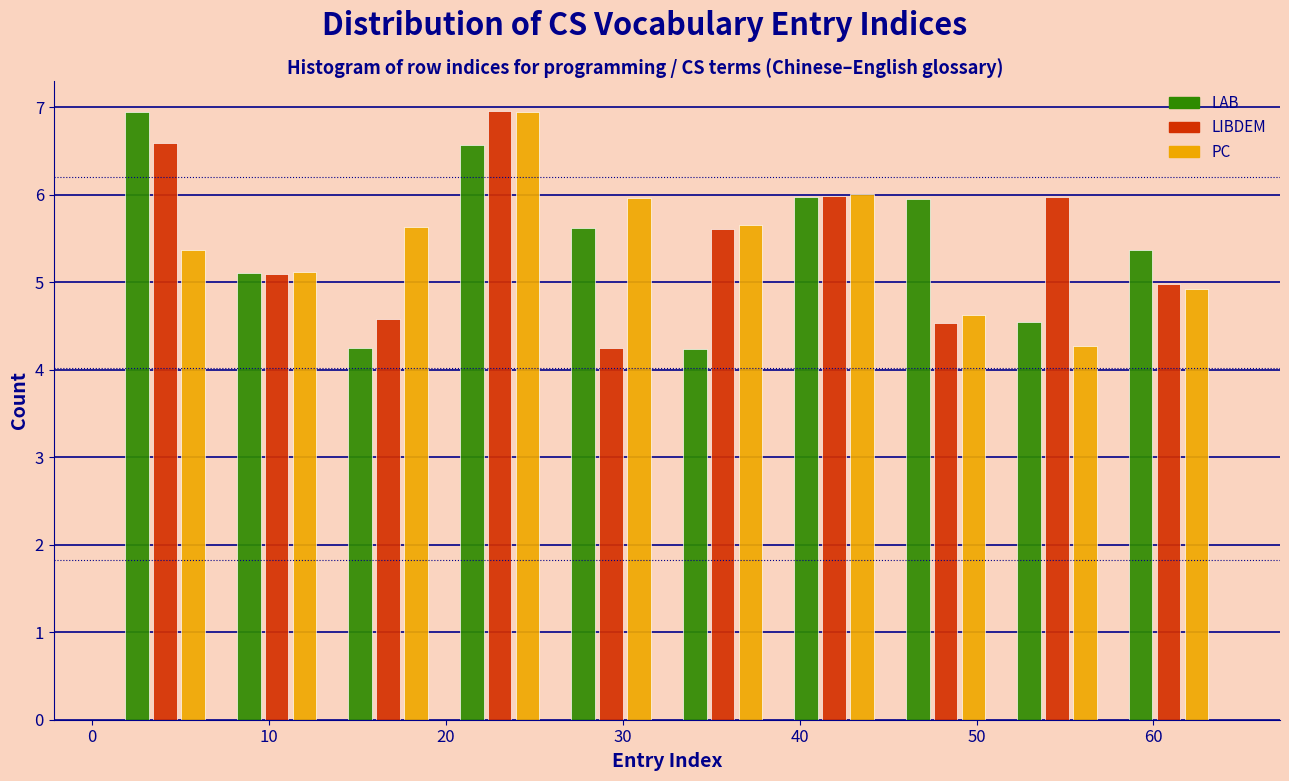

Reading left to right, list every range on the x-axis with the height of the bar of each series over it. Neither the bar edges nor the heights are printed on the chart, so give them approximately, as read against the axes.

1.0 to 7.3: LAB=6.9	LIBDEM=6.6	PC=5.4
7.3 to 13.6: LAB=5.1	LIBDEM=5.1	PC=5.1
13.6 to 19.9: LAB=4.2	LIBDEM=4.6	PC=5.6
19.9 to 26.2: LAB=6.6	LIBDEM=7.0	PC=6.9
26.2 to 32.5: LAB=5.6	LIBDEM=4.2	PC=6.0
32.5 to 38.8: LAB=4.2	LIBDEM=5.6	PC=5.7
38.8 to 45.1: LAB=6.0	LIBDEM=6.0	PC=6.0
45.1 to 51.4: LAB=5.9	LIBDEM=4.5	PC=4.6
51.4 to 57.7: LAB=4.6	LIBDEM=6.0	PC=4.3
57.7 to 64.0: LAB=5.4	LIBDEM=5.0	PC=4.9